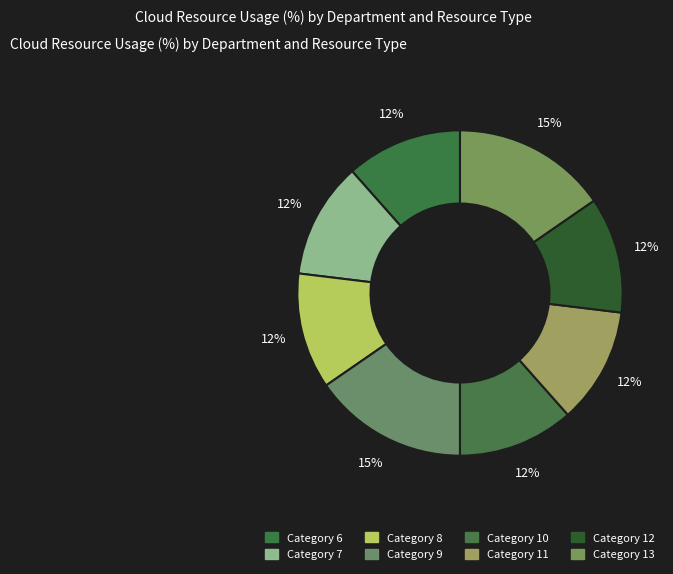

Which slice is the smallest?

6